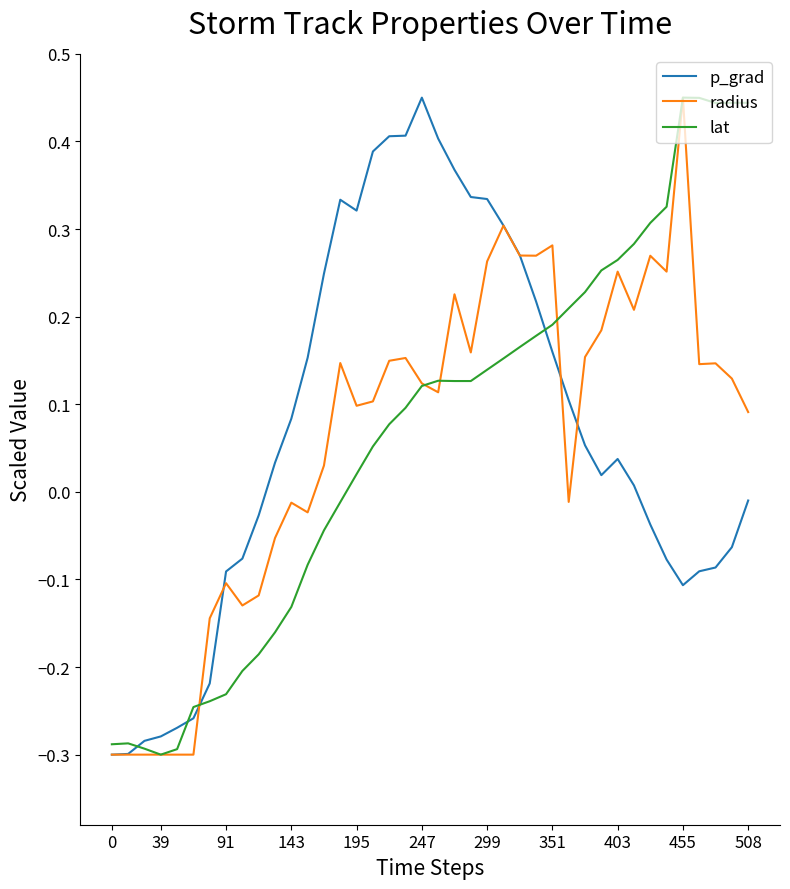

Which series has the largest range (max minus min)?

p_grad